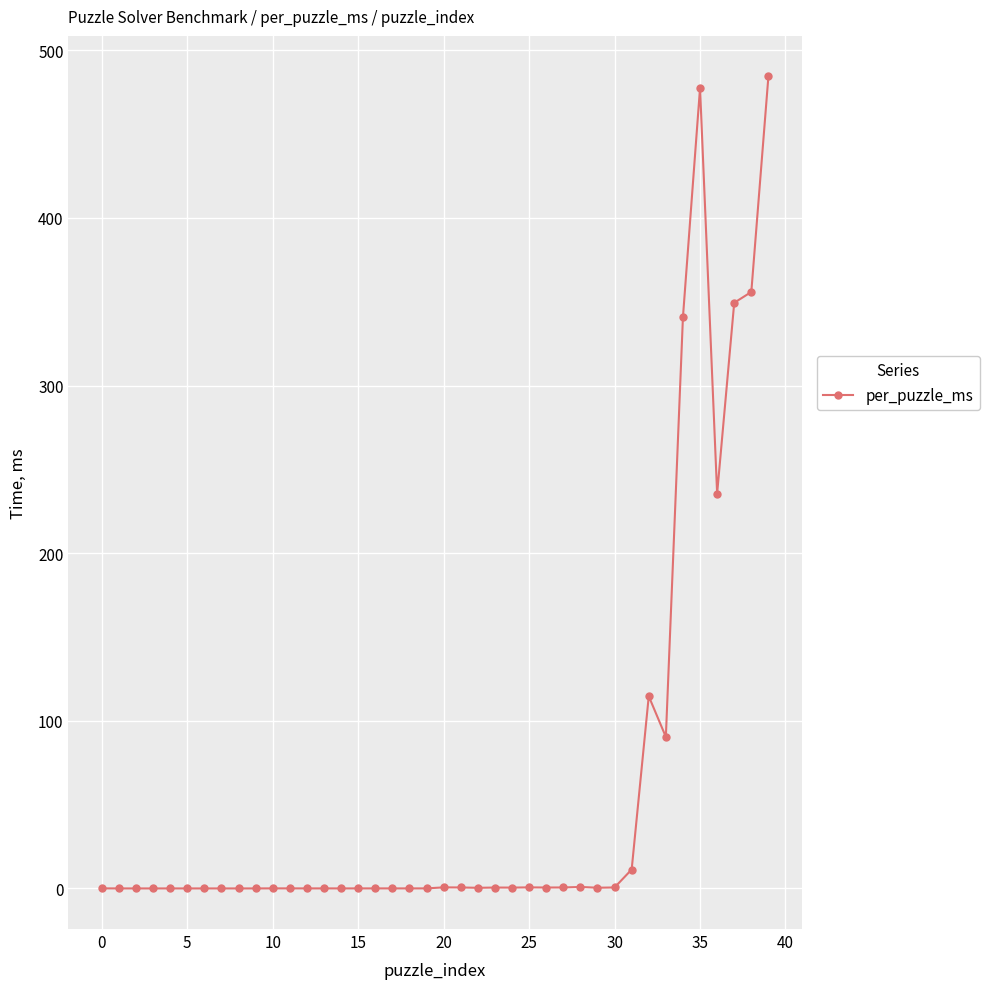

True or false: the data has more than 0 interior local peaks.

True